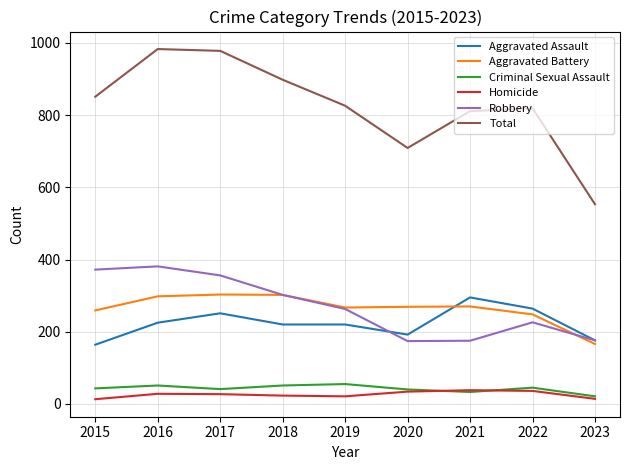

Does the chart display data point markers on the line(s)?

No